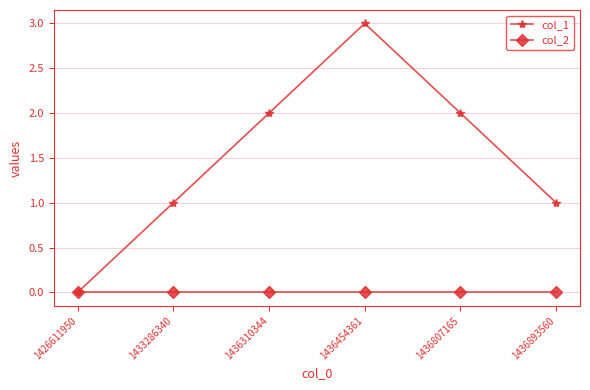

What is the maximum value shown in the chart?

3